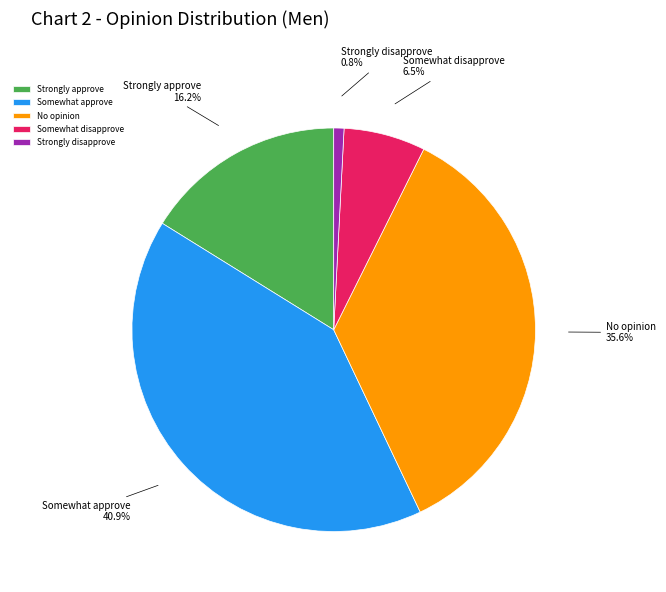

Rank the categories by value from highest to lowest.

Somewhat approve, No opinion, Strongly approve, Somewhat disapprove, Strongly disapprove